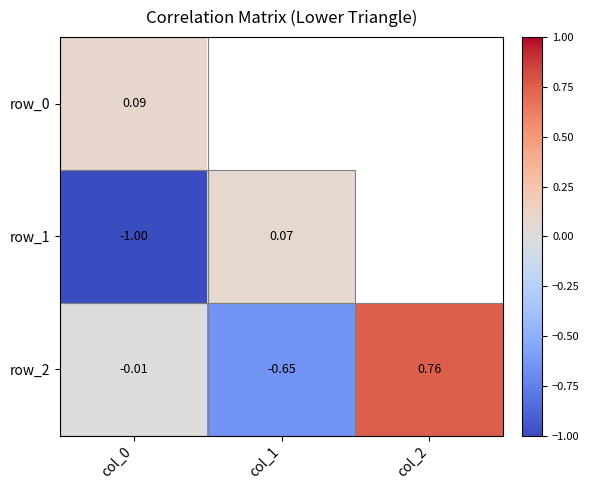

How many data points in row_1 are above 0?

1